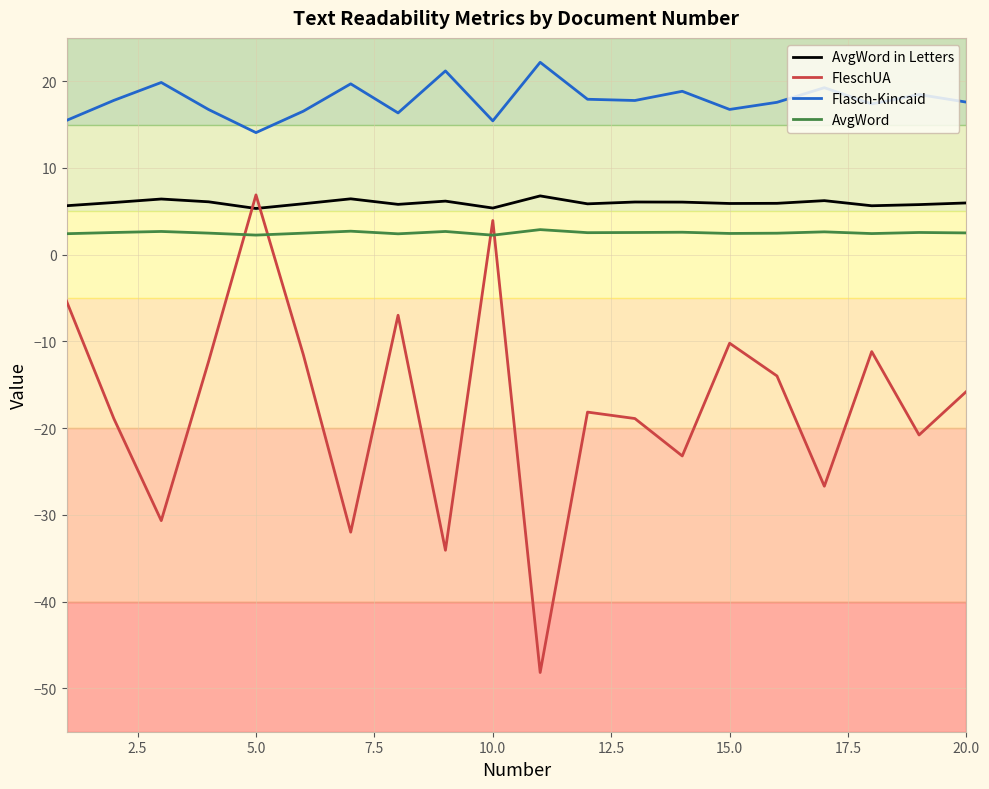

Which series has the largest range (max minus min)?

FleschUA